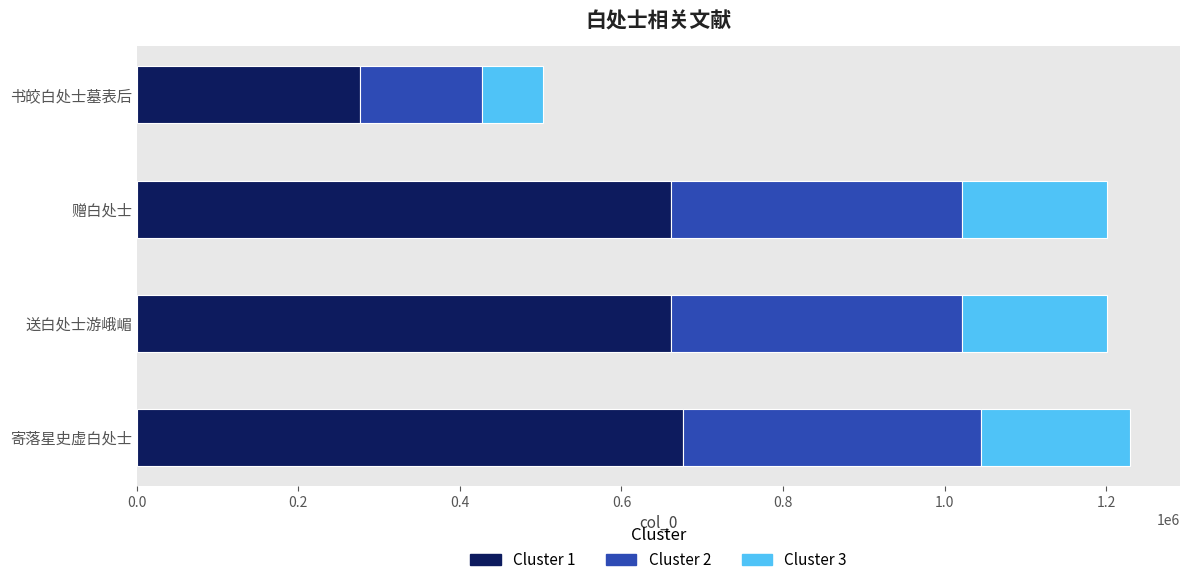

What is the total value across all series at 赠白处士?

1201789.0